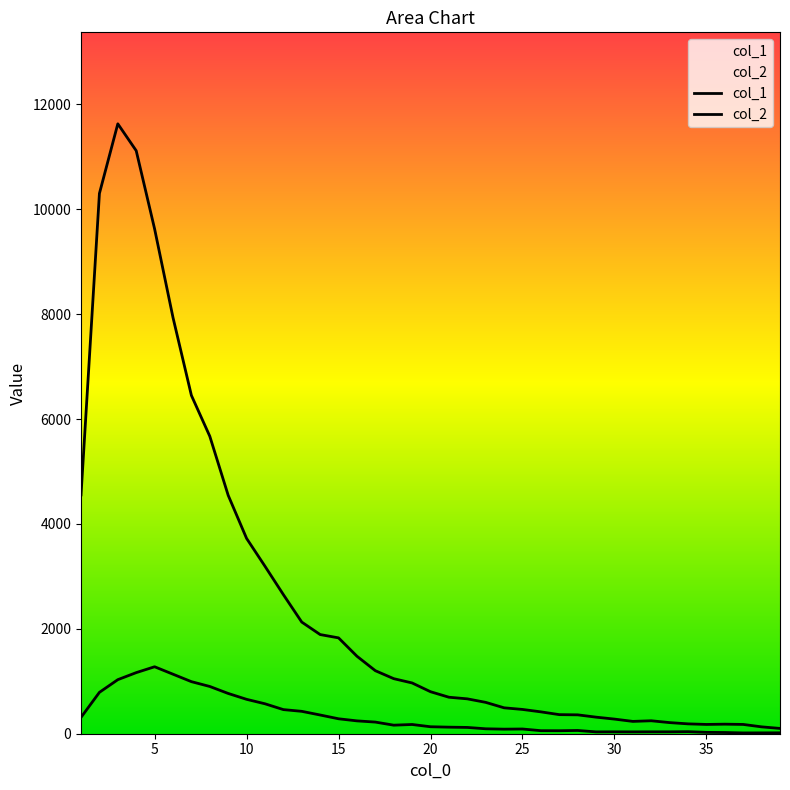

What is the value of the col_1 point at the 30th from the left?

279